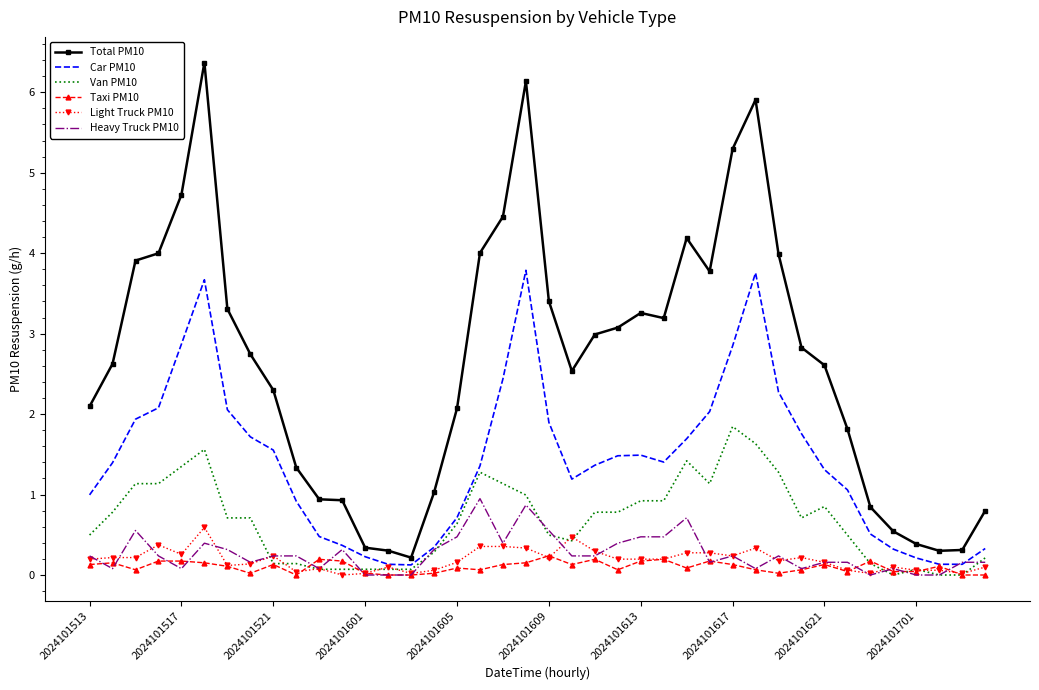

What is the maximum value for Van PM10?

1.8